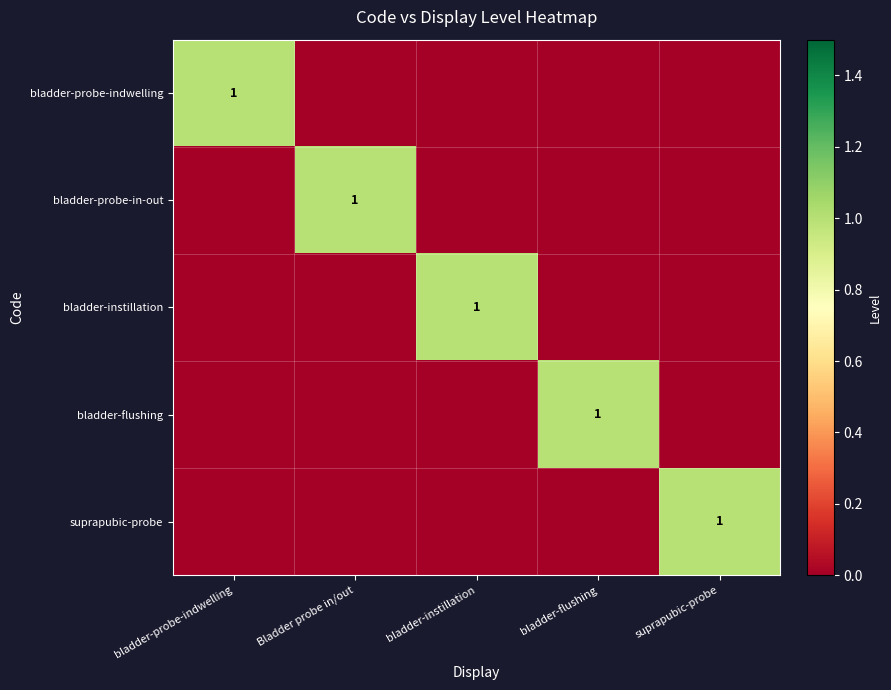

What is the difference between the maximum and minimum values in the bladder-instillation series?

1